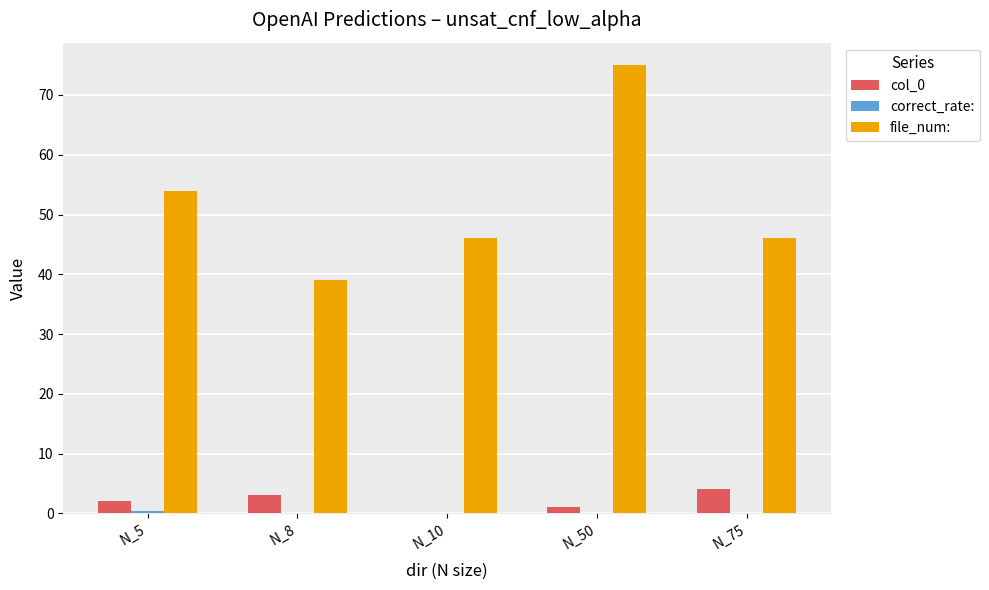

What is the total value across all series at N_75?

50.0